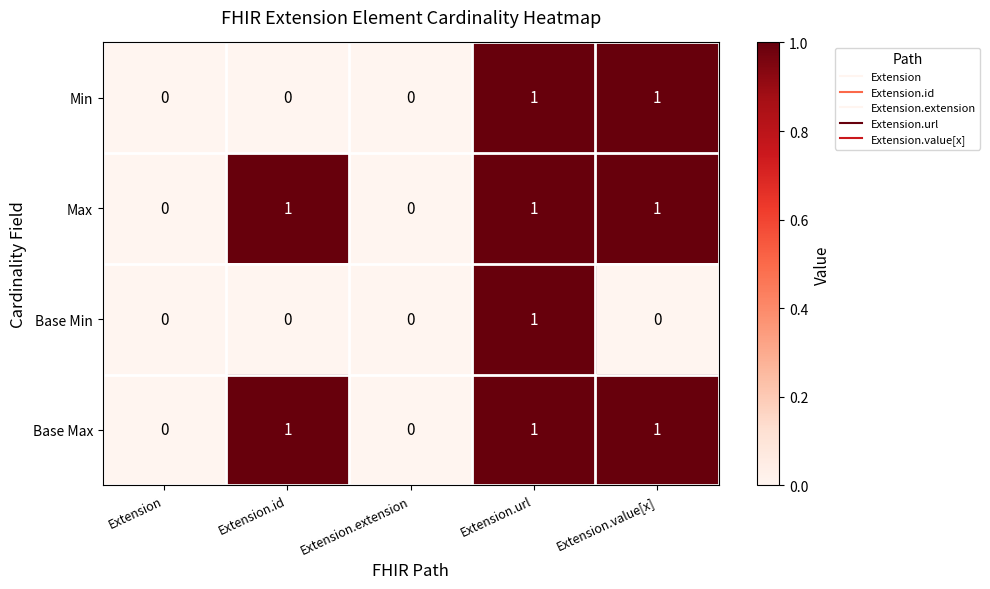

Is it true that Min equals 1 at Extension.value[x]?

True